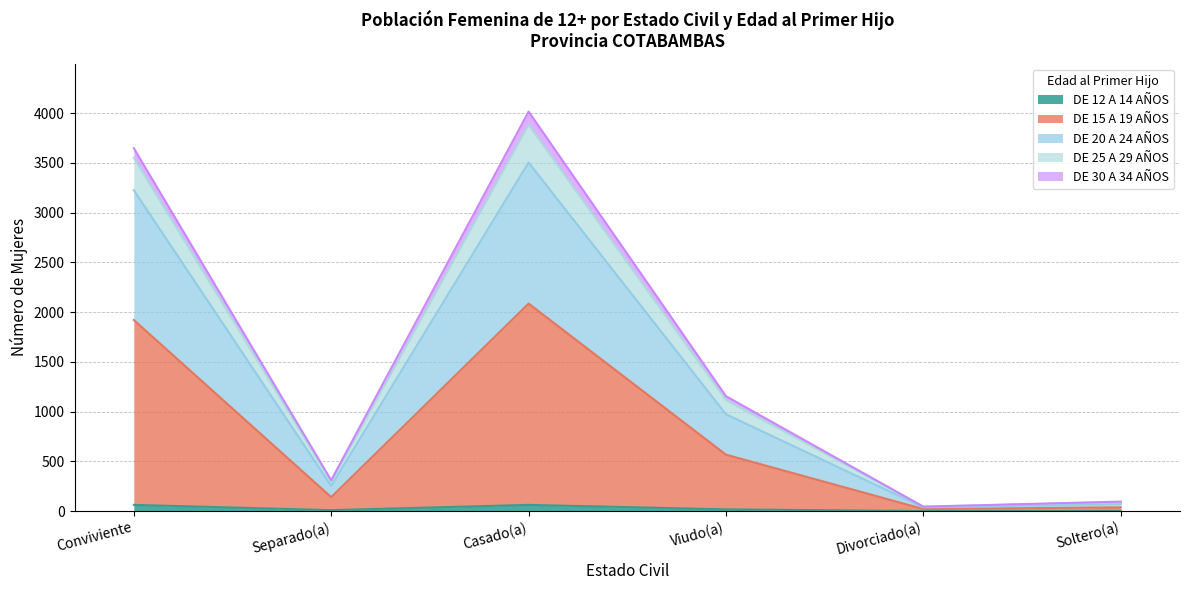

Read the DE 15 A 19 AÑOS value at Viudo(a).

567